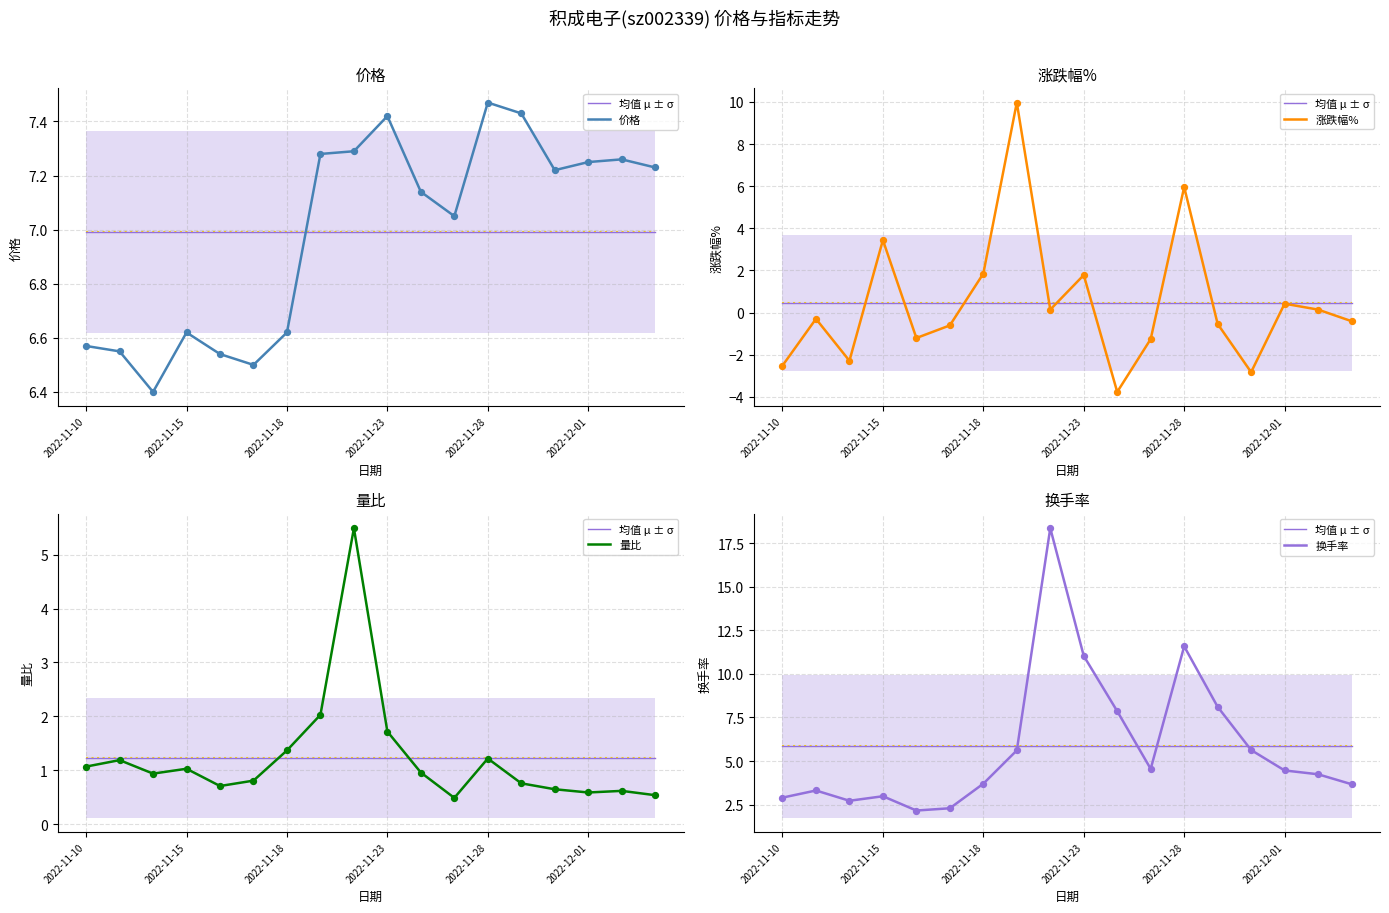

Which series reaches the minimum Y coordinate?

涨跌幅%